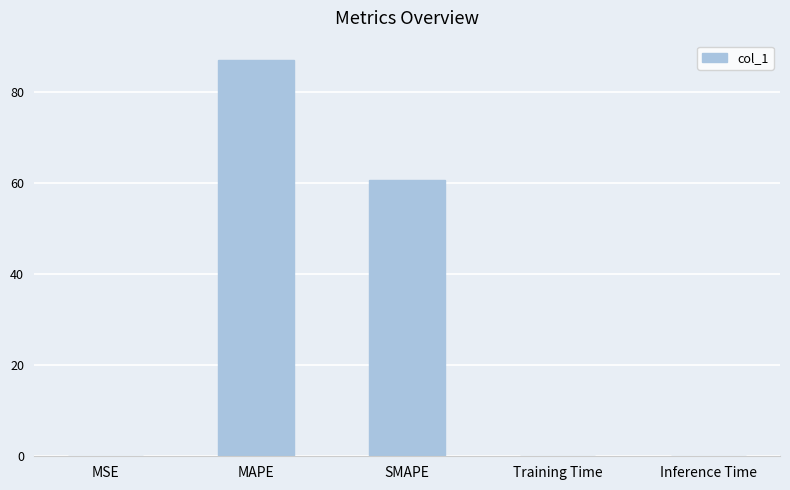

Which has a higher value, Inference Time or MAPE?

MAPE